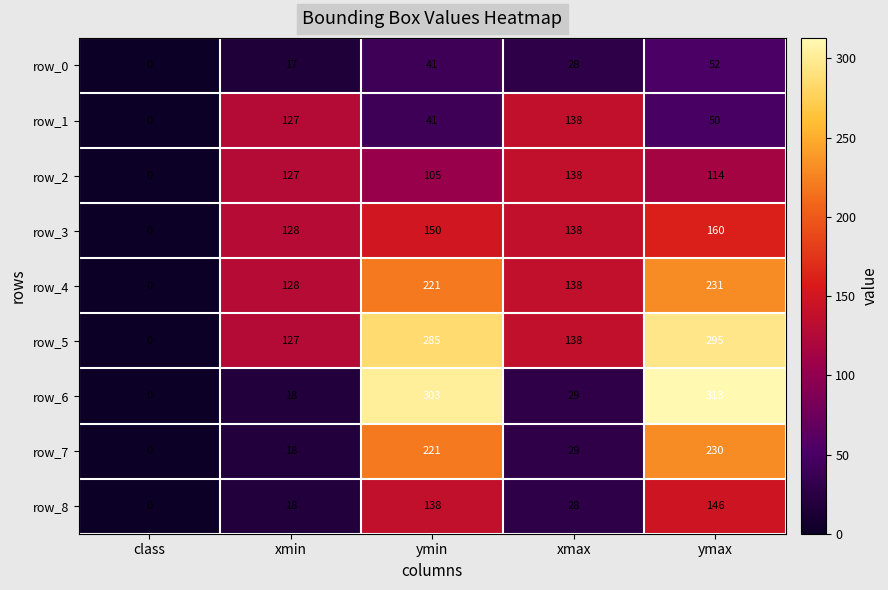

How many values in row_8 are above zero?

4